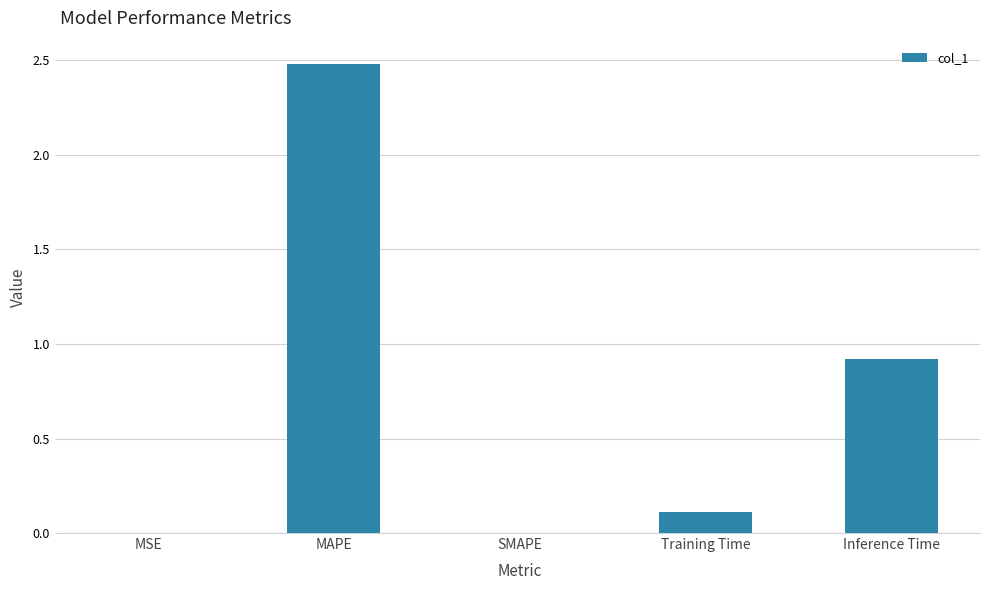

How many categories are shown in the chart?

5